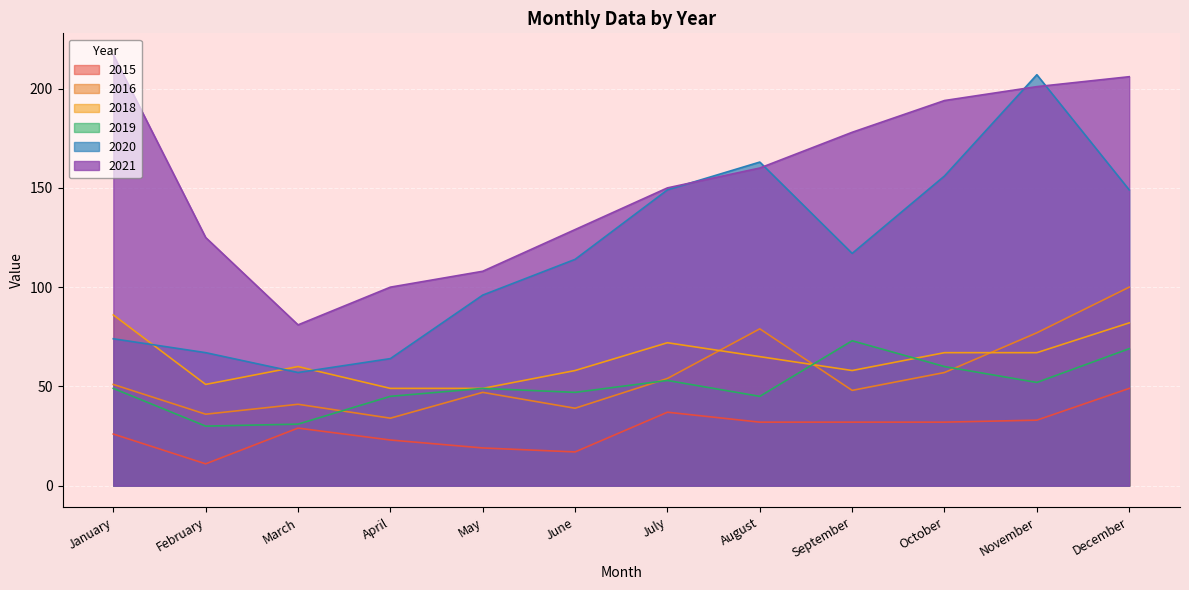

Which has a higher value, September or April?

September